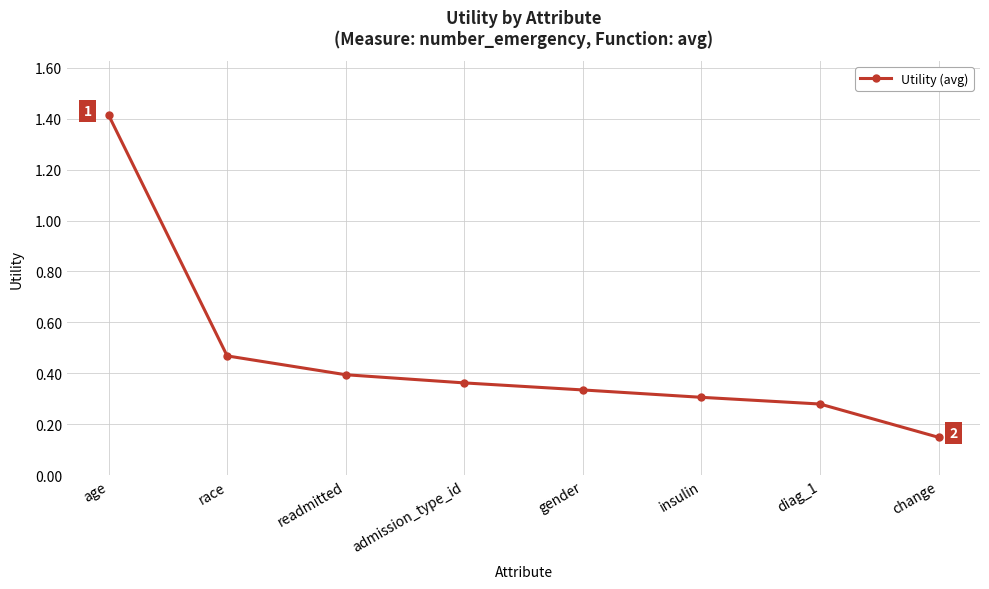

Count the values in the range 0 to 1.

7